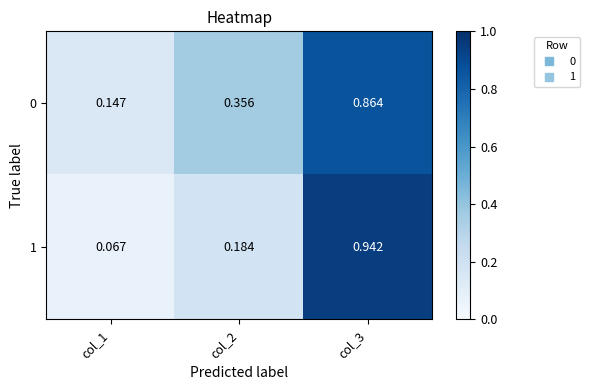

Rank the series by their maximum value, from lowest to highest.

0, 1